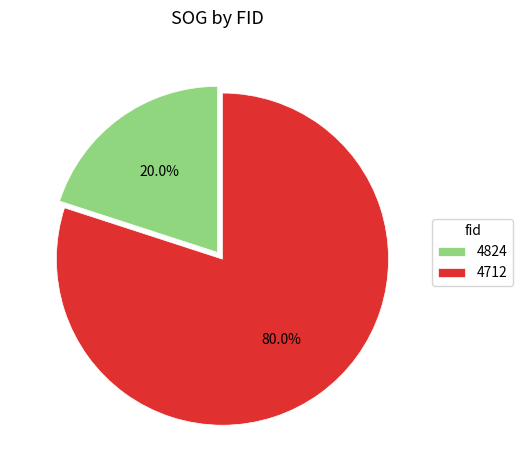

How many segments does this pie chart have?

2